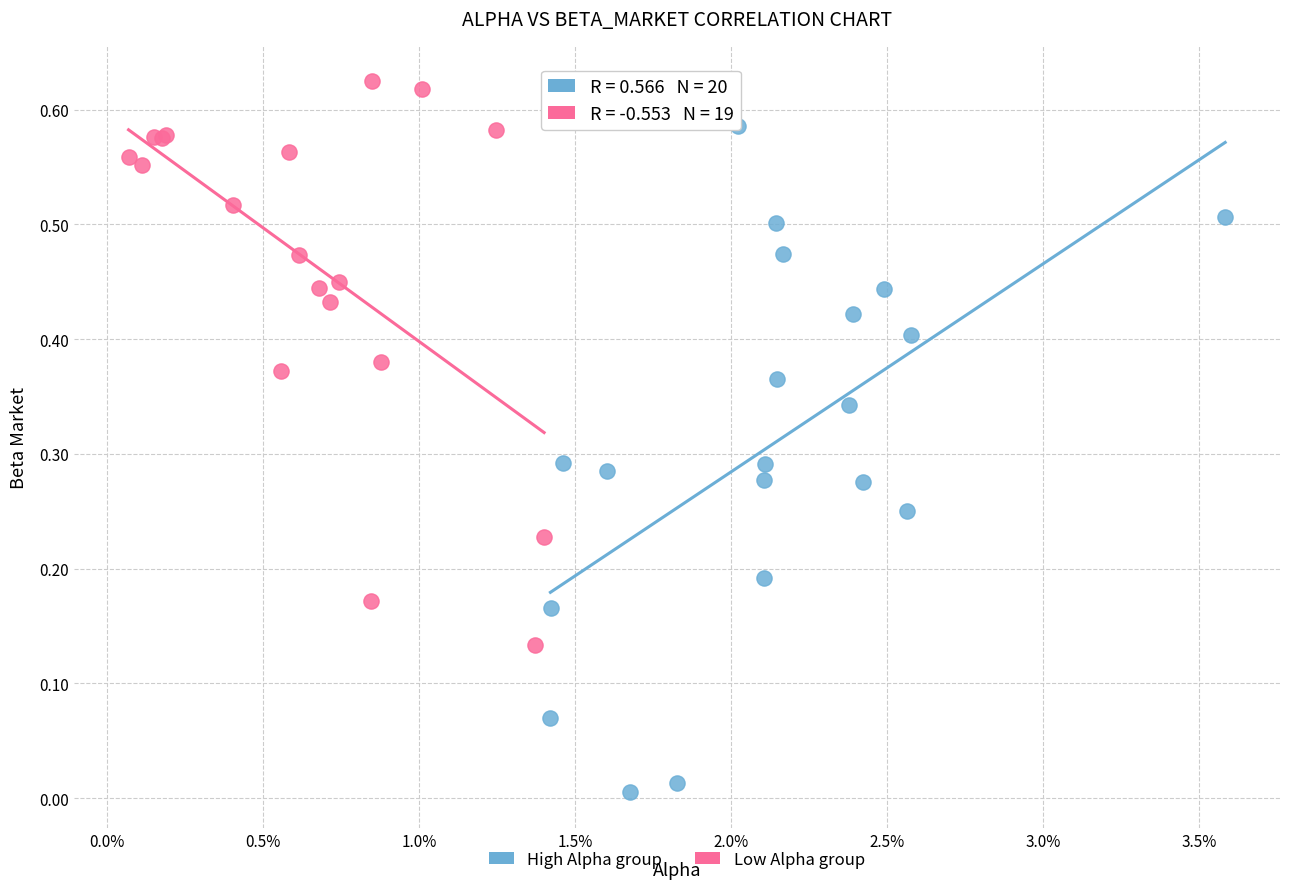

Which series reaches the minimum Y coordinate?

High Alpha group